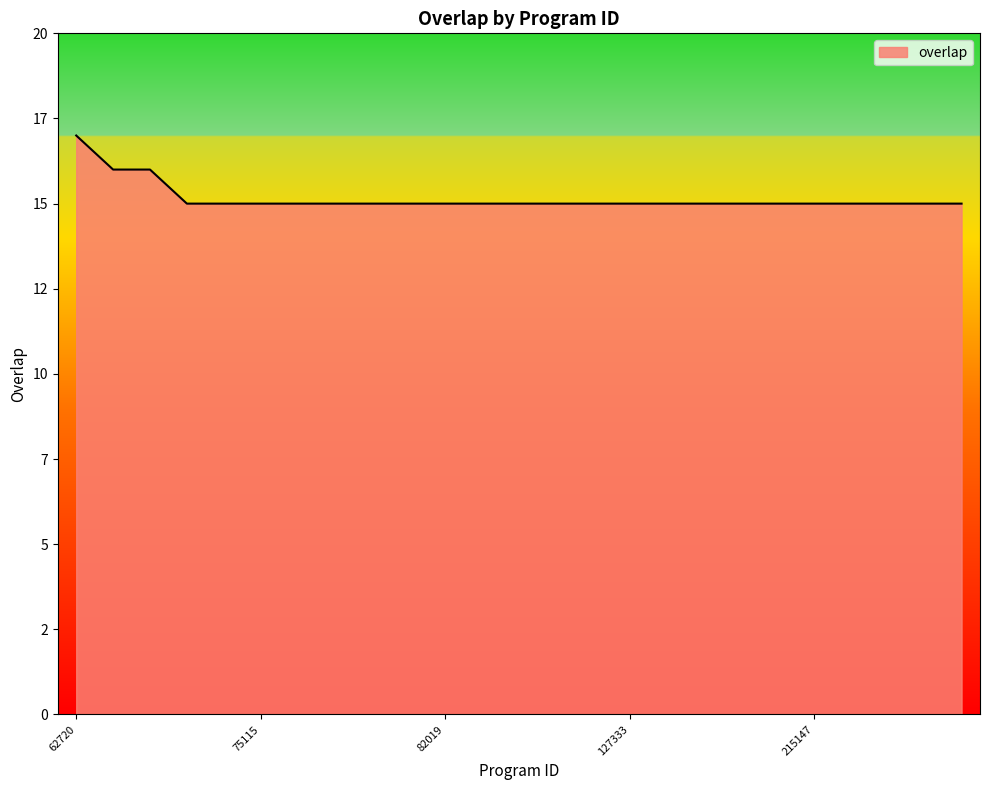

What is the average value?

15